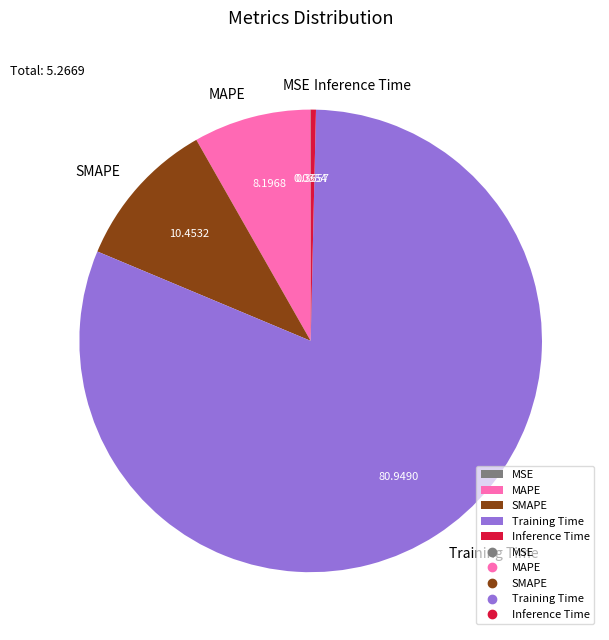

Do Training Time and SMAPE together represent more than half of the pie?

Yes